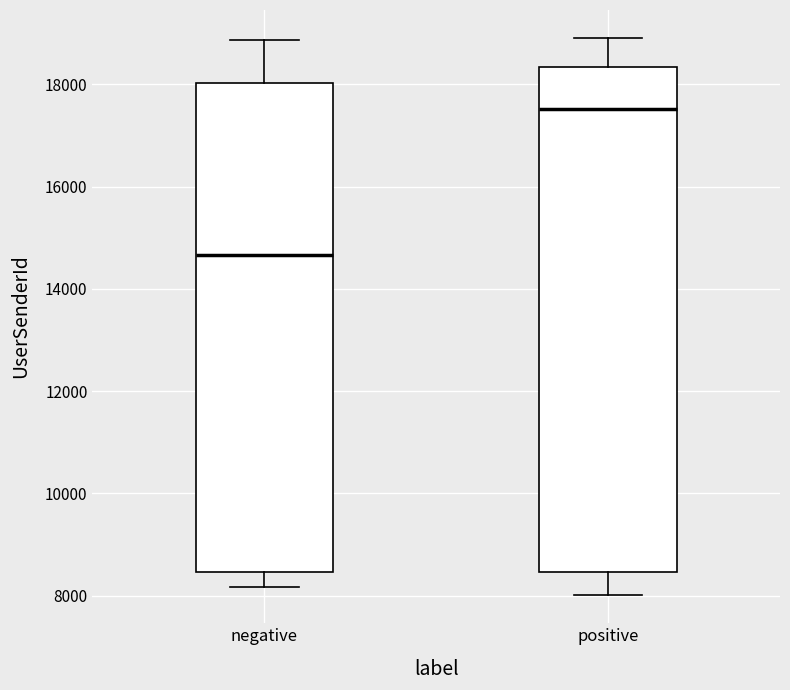

Which box's median line is the highest?

positive